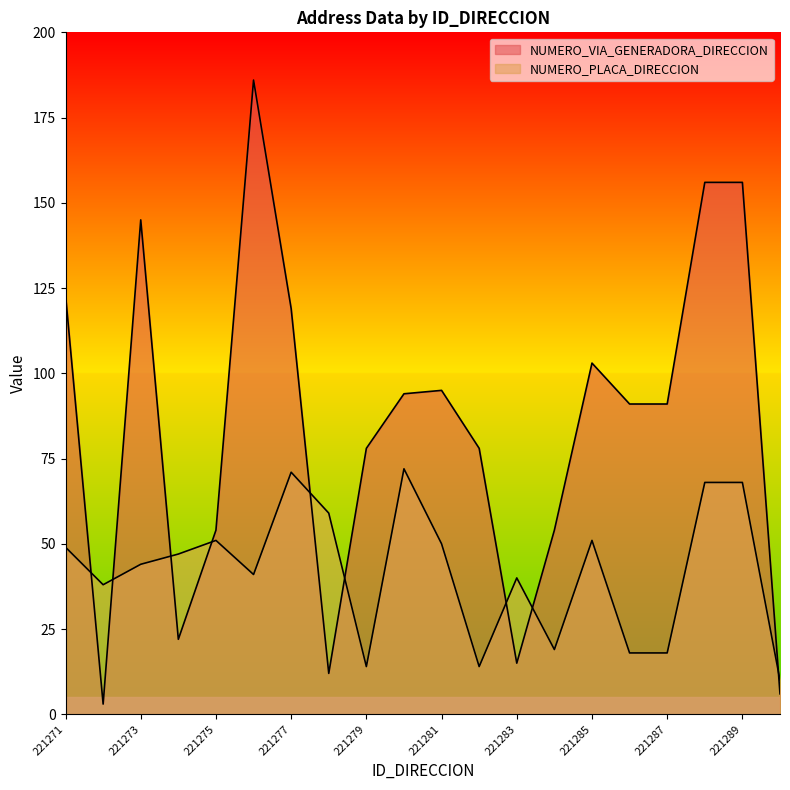

The value of NUMERO_PLACA_DIRECCION at 221289 is 98. True or false?

False